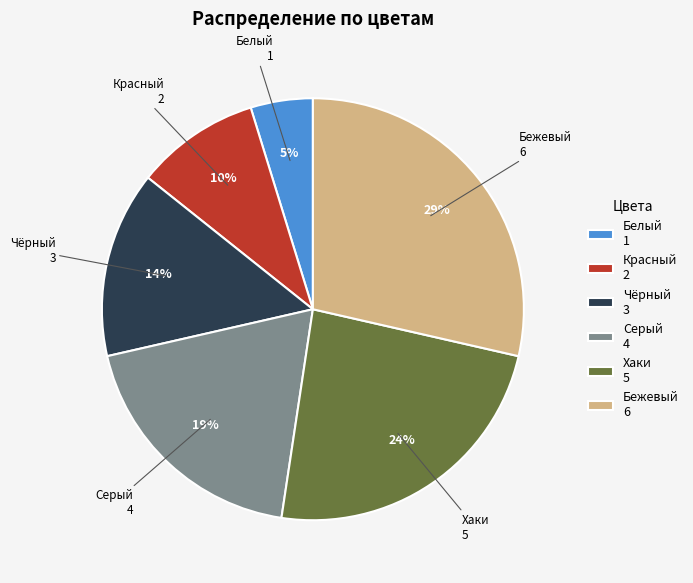

Rank the categories by value from lowest to highest.

Белый, Красный, Чёрный, Серый, Хаки, Бежевый